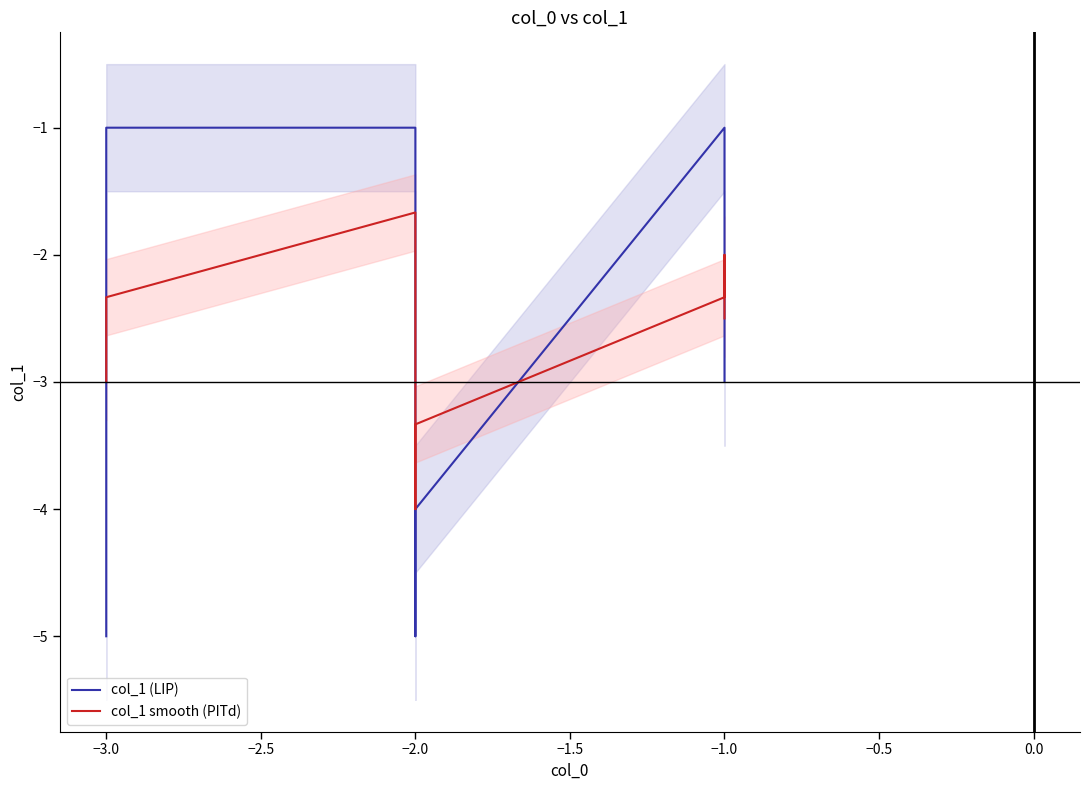

What is the value of the col_1 smooth (PITd) point at the 8th from the left?

-2.0